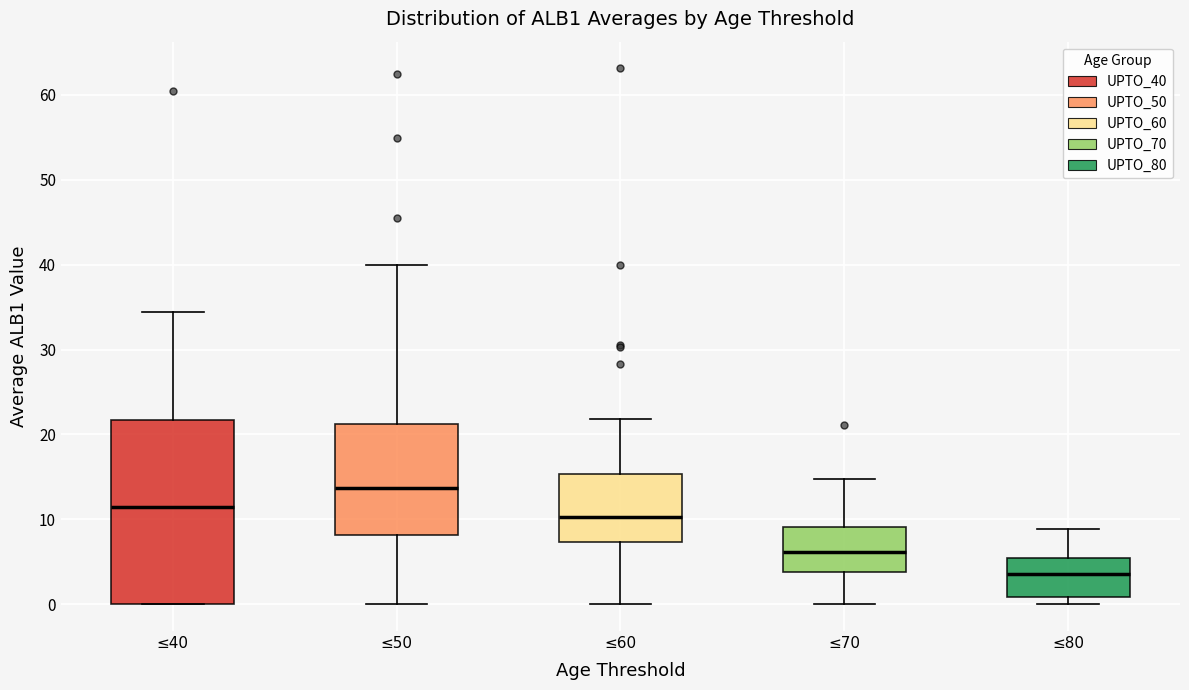

Comparing the boxes themselves (not the whiskers), which one is the tallest?

≤40